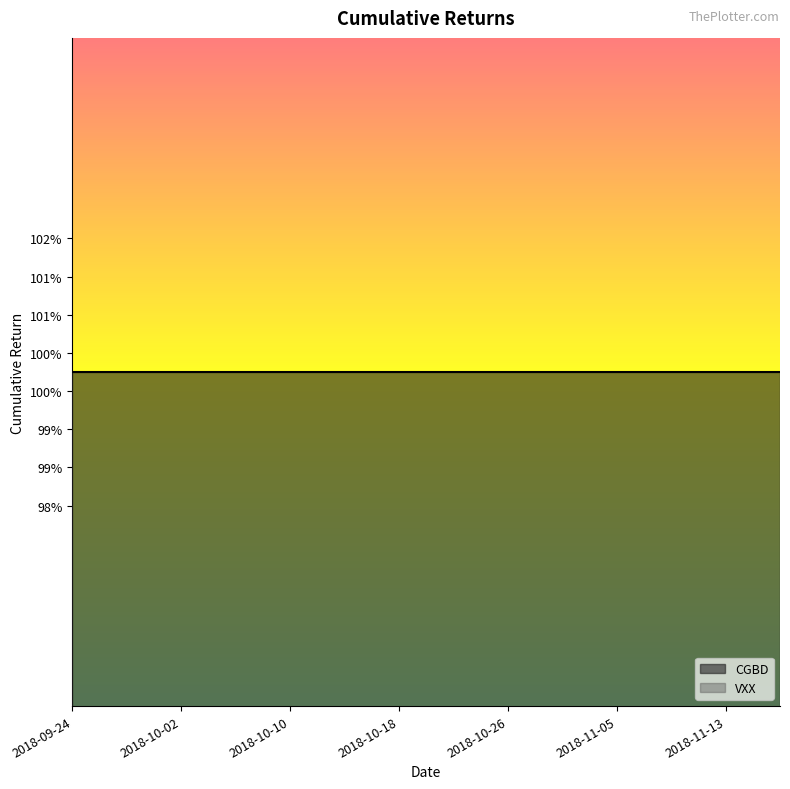

Which series changed the most between 18 and 35?

CGBD